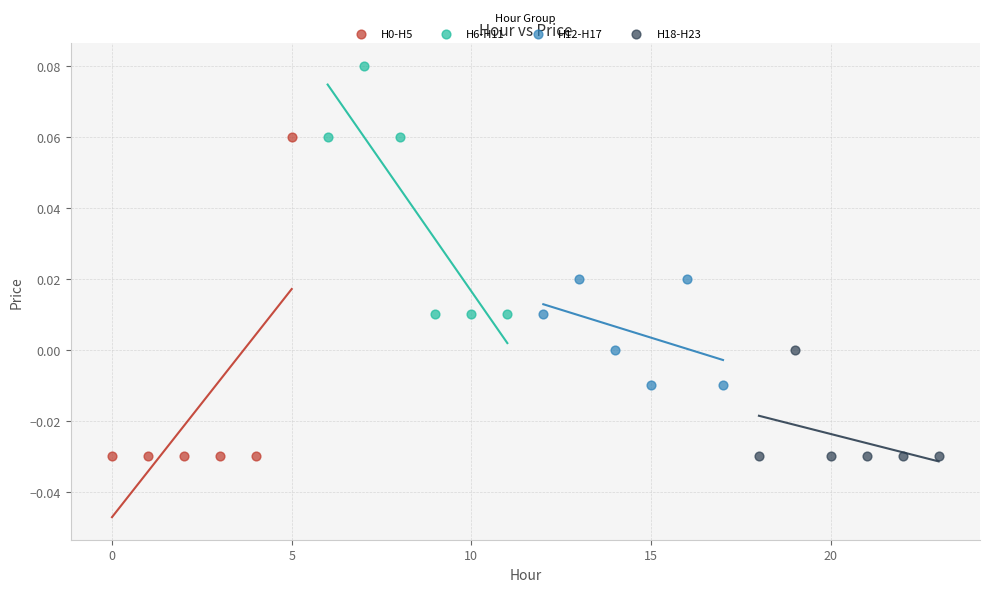

Which series contains the highest Y value?

H6-H11